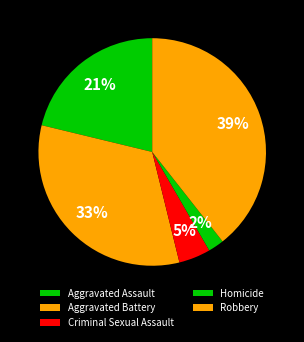

Is there any slice that represents more than half of the pie?

No